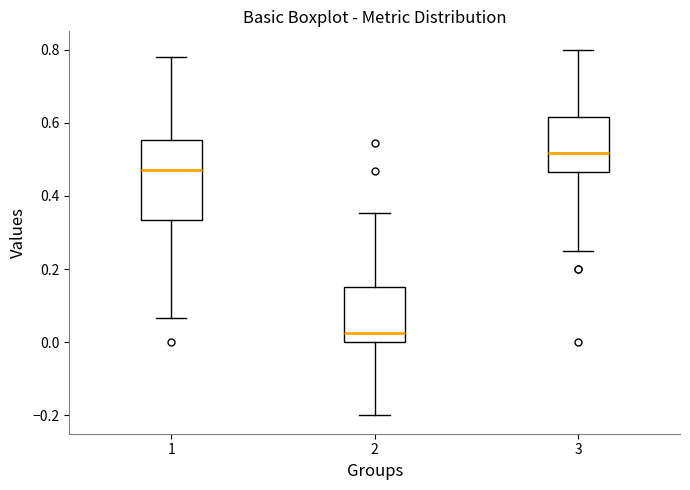

Which box is the tallest, from its lower edge to its upper edge?

1